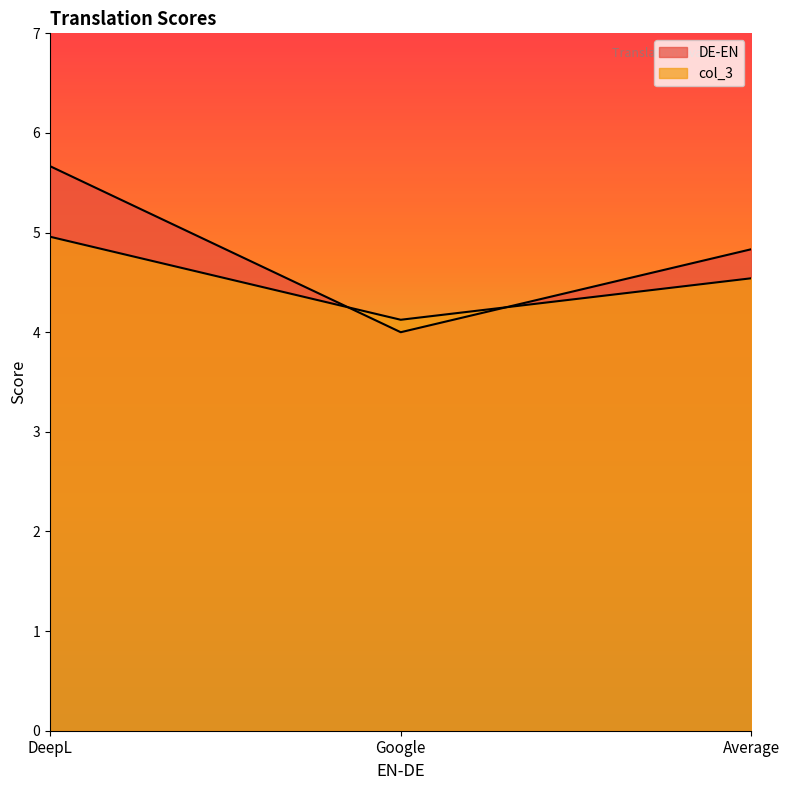

Rank the series by their average value, from highest to lowest.

DE-EN, col_3